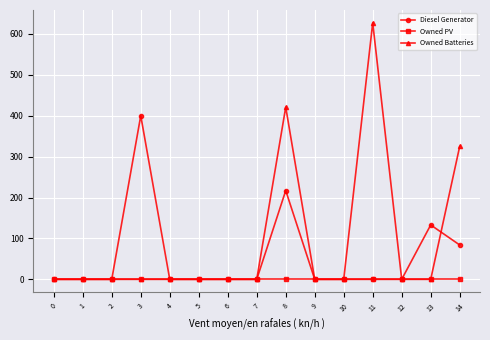

Which series has the largest total across all categories?

Owned Batteries